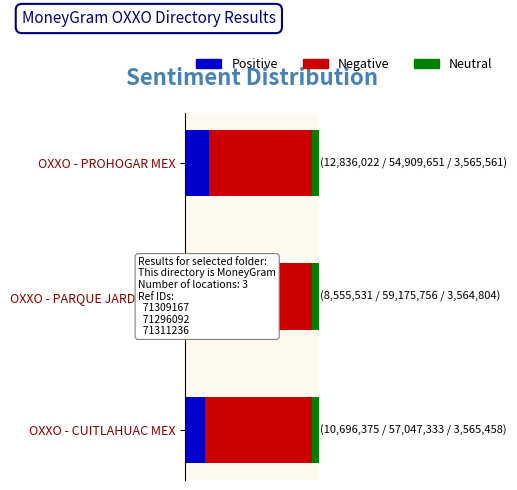

Reading left to right, transcribe all the data shown in this chart.

Positive: 15.0	12.0	18.0
Negative: 80.0	83.0	77.0
Neutral: 5.0	5.0	5.0